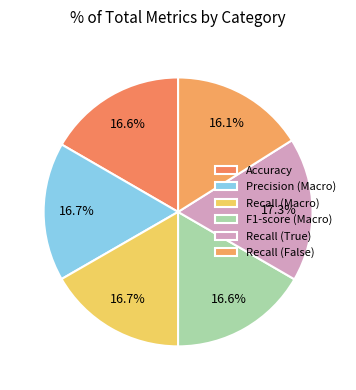

Which slice is the largest?

Recall (True)